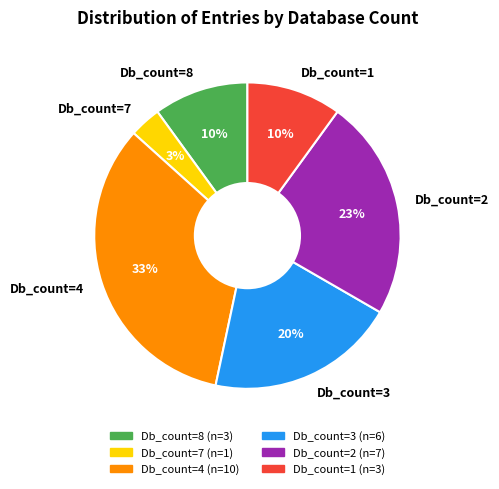

Combined, do Db_count=8 and Db_count=2 account for over 50%?

No